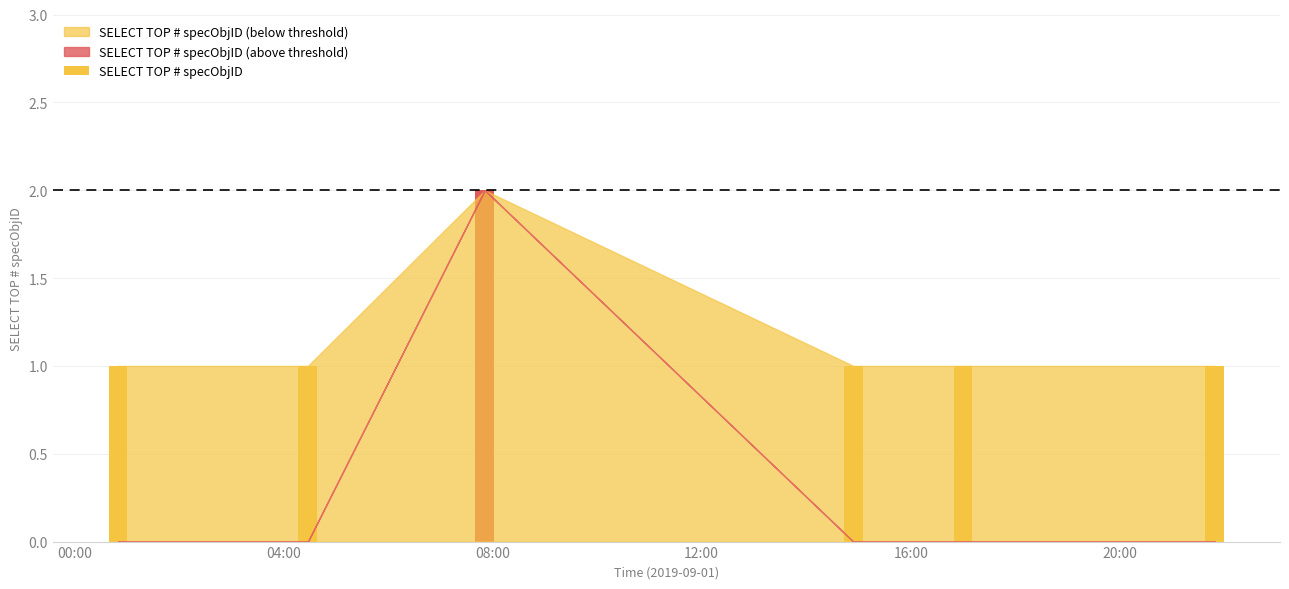

What is the minimum value shown in the chart?

1